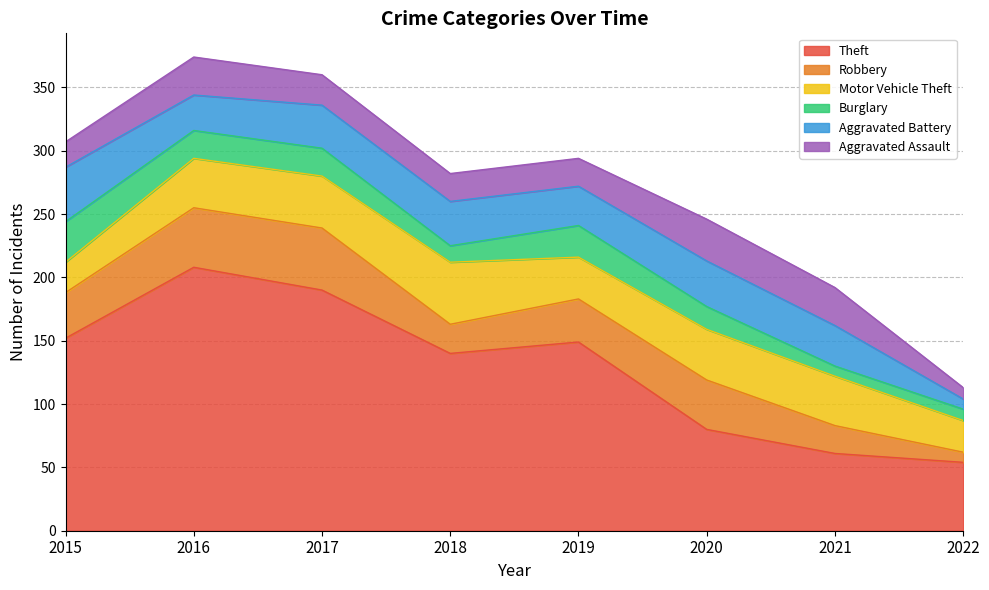

At how many categories does at least one series exceed 194?

1